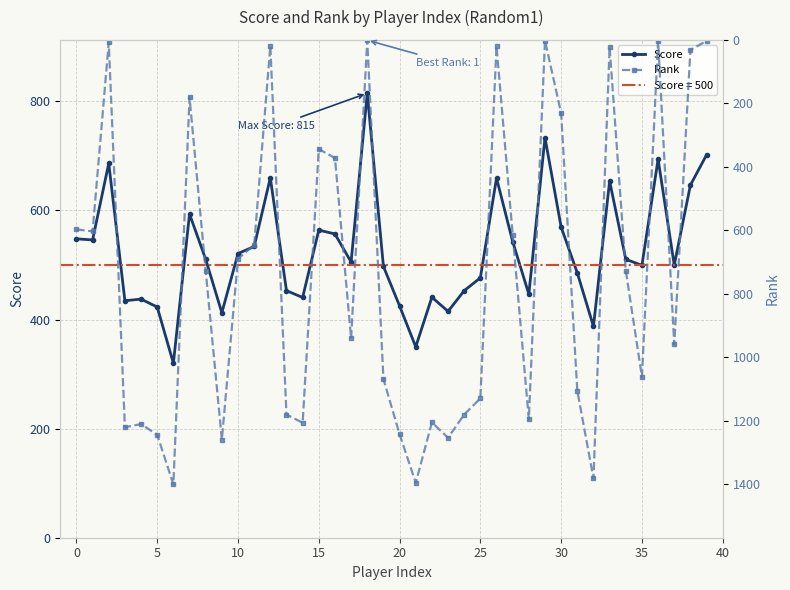

At which category is the sum across all series the highest?

32